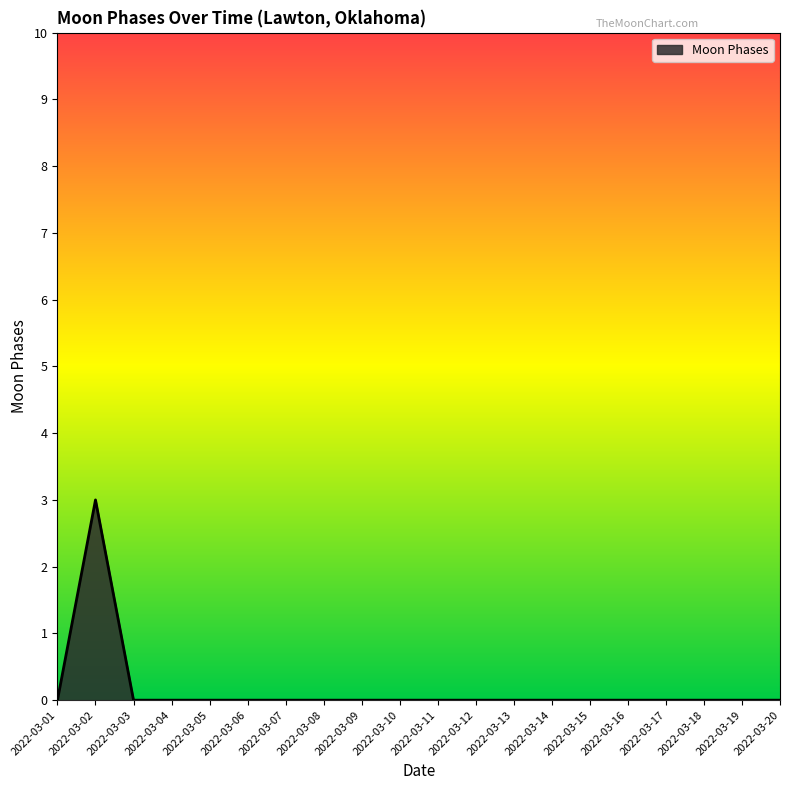

The chart shows a value of -2 at 2022-03-06. True or false?

False